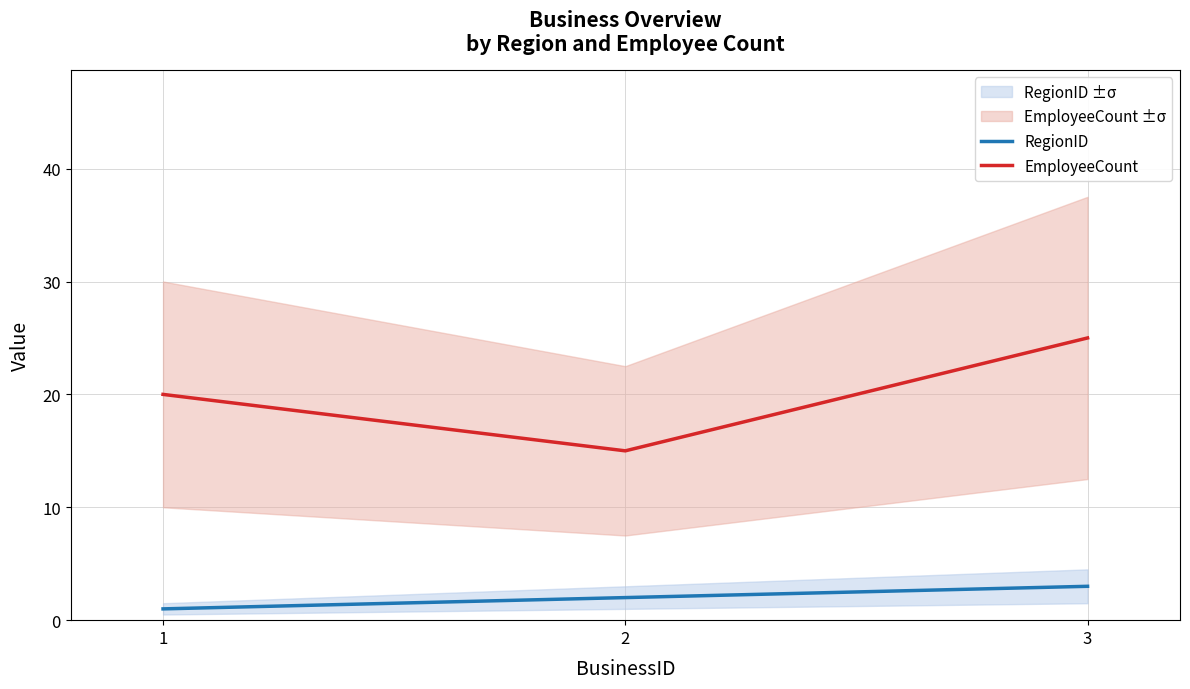

Rank the series at 2 from lowest to highest value.

RegionID, EmployeeCount